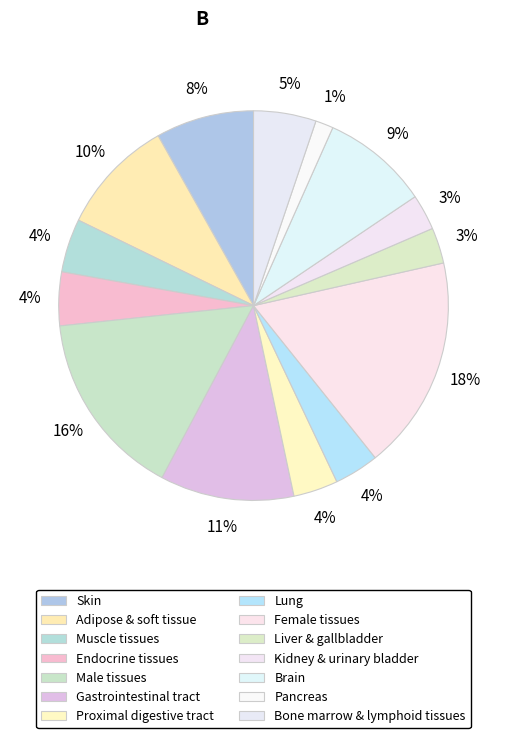

What is the smallest slice in the pie chart?

Pancreas